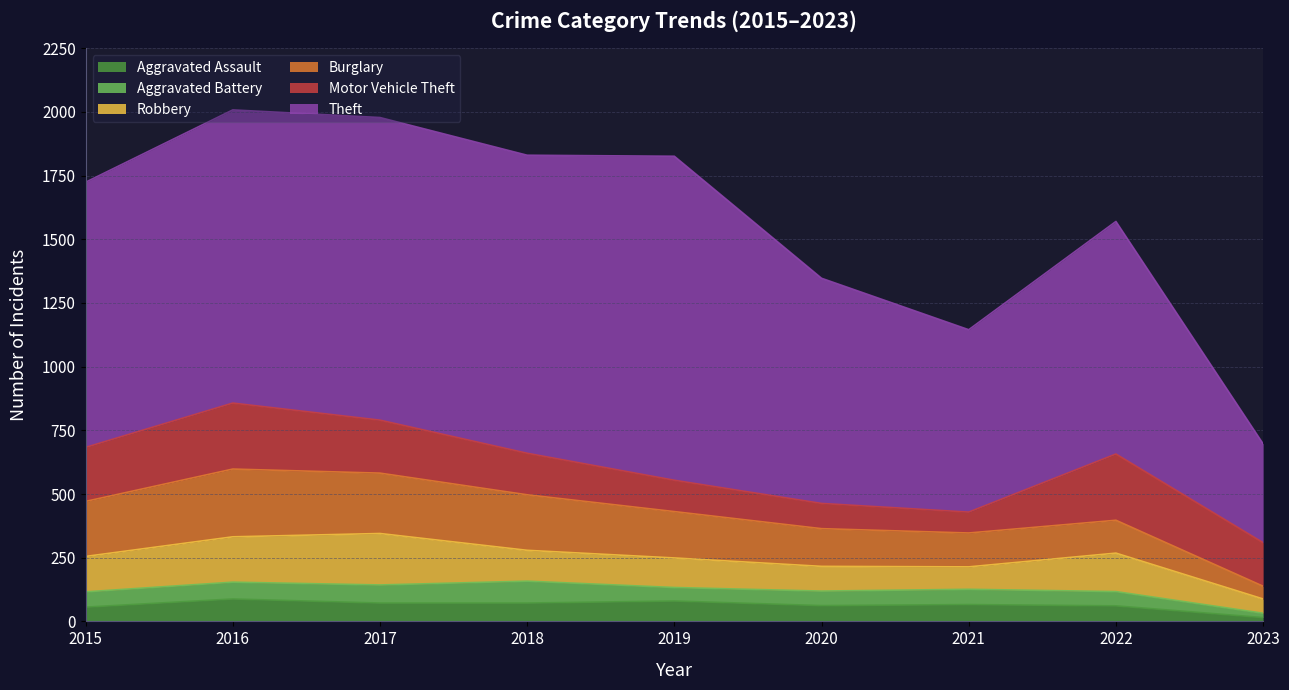

At which category is the sum across all series the highest?

2016